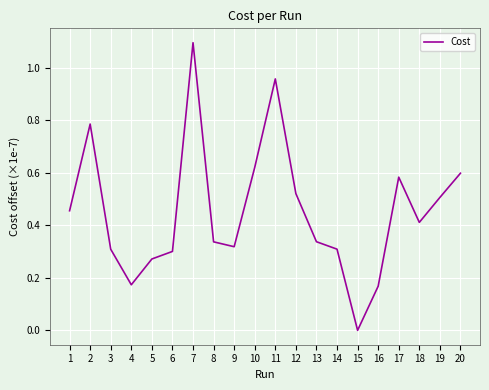

What is the change in value from 2 to 11?

+0.2